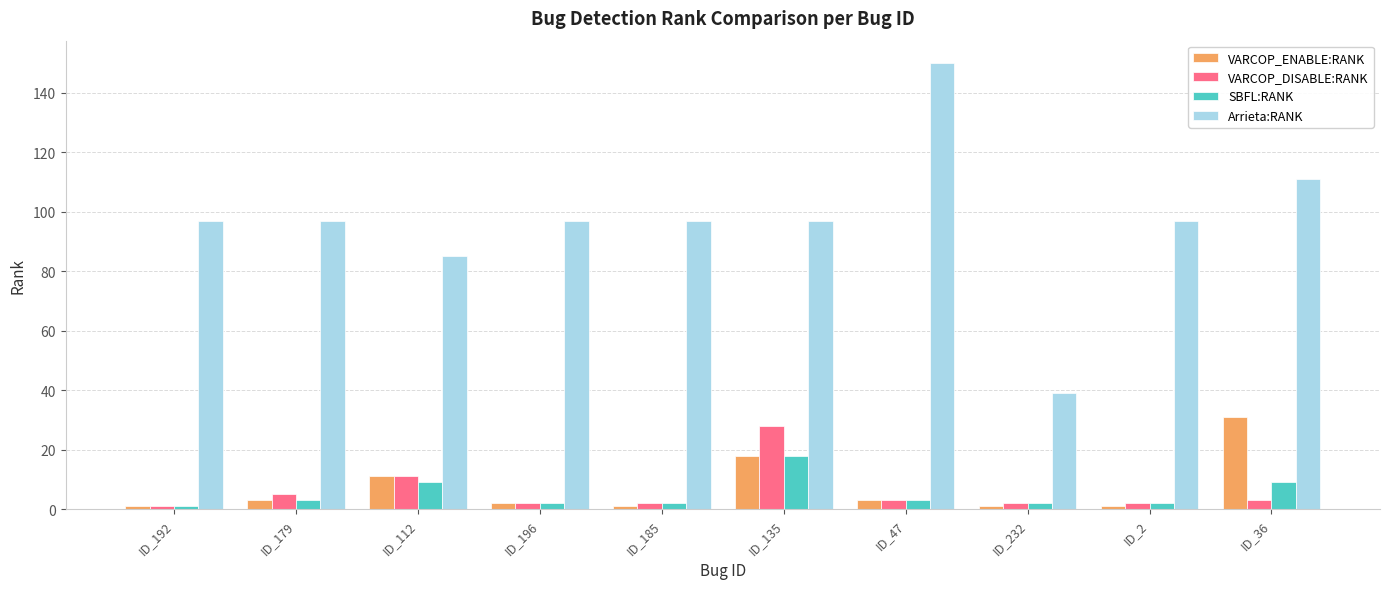

At which label is VARCOP_ENABLE:RANK closest to 16?

ID_135